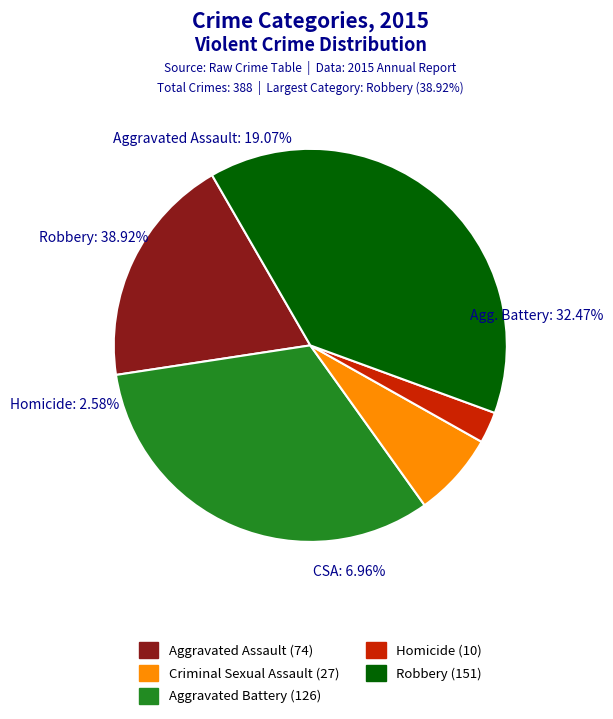

Approximately how many times larger is the value at Criminal Sexual Assault compared to Aggravated Assault?

0.4